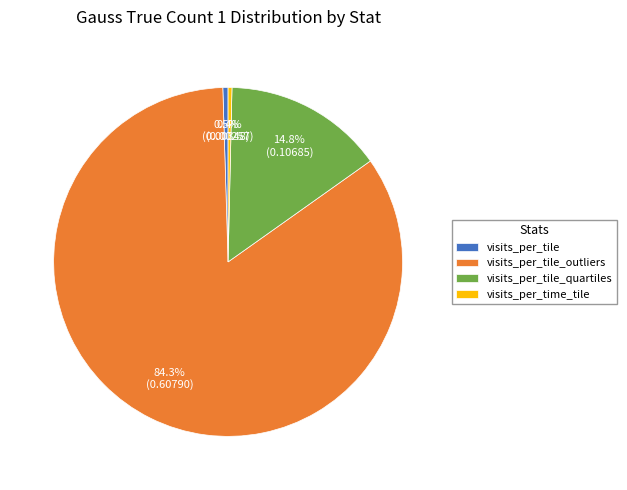

To the nearest percent, what percentage of the pie is visits_per_tile_quartiles?

15%